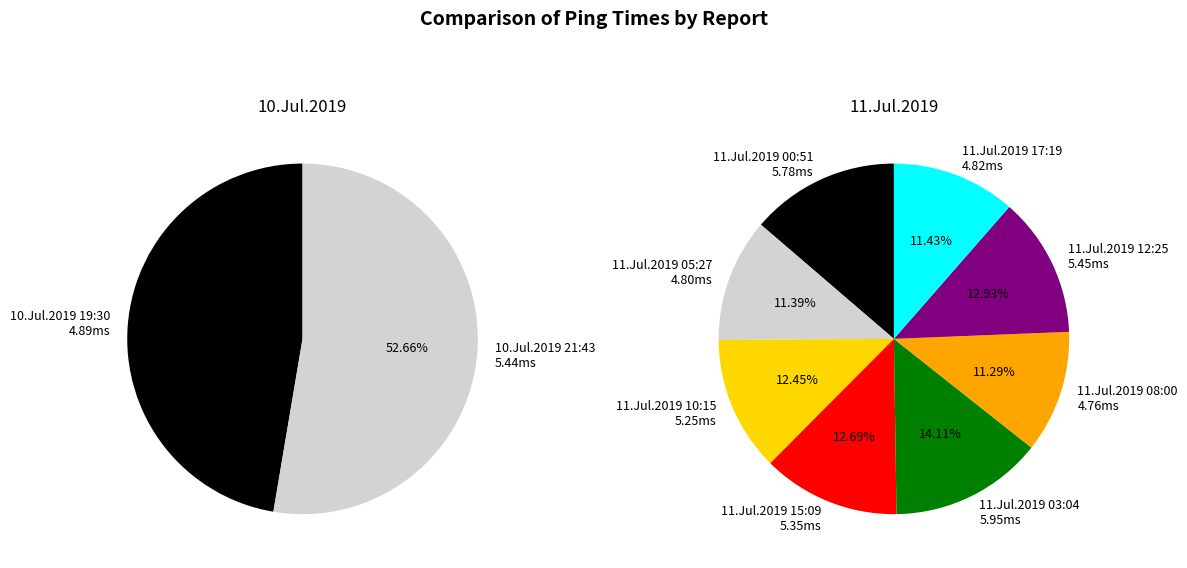

To the nearest percent, what is the difference between the 11.Jul.2019 00:51 and 11.Jul.2019 10:15 slice percentages?

1%